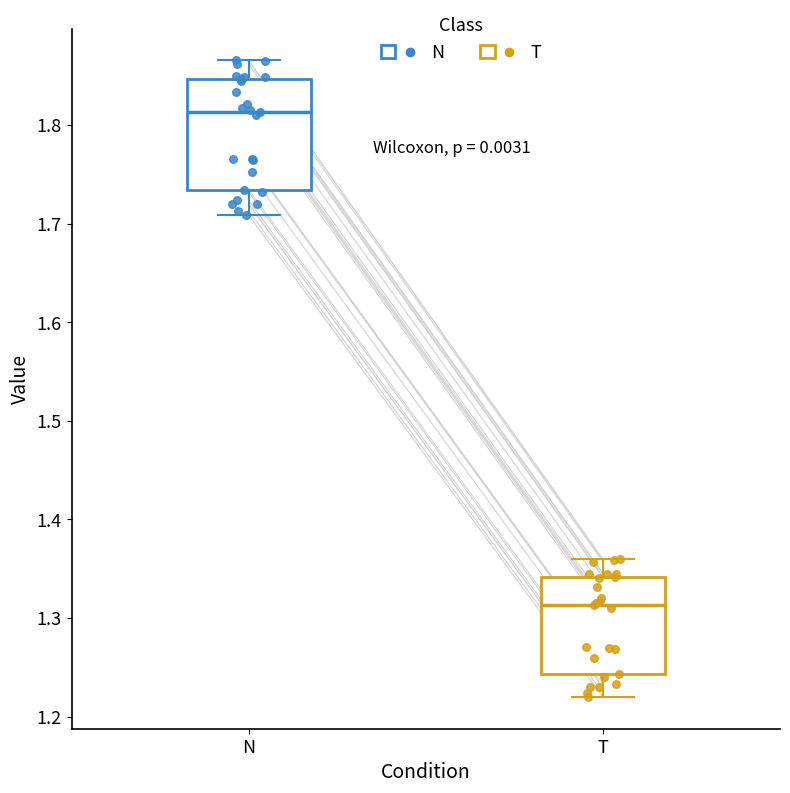

Reading left to right, transcribe this box plot: for each box, give where its median line is, the range the box spans, and where its two whiskers end, as read against the y-axis. The values are not printed on the chart, so give them approximately, as read against the axis.

N: median 1.81, box 1.73 to 1.85, whiskers 1.71 to 1.87
T: median 1.31, box 1.24 to 1.34, whiskers 1.22 to 1.36